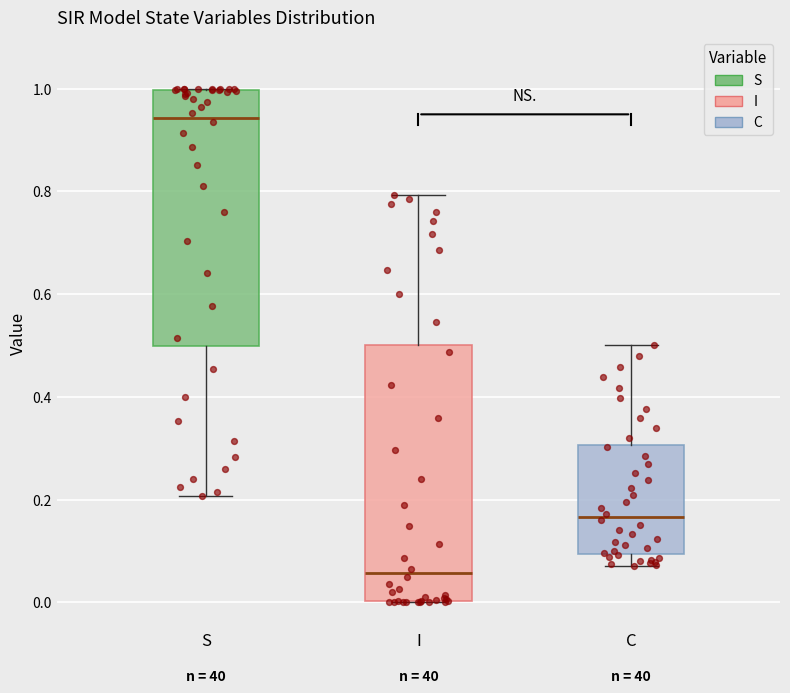

Where is the lower edge of the box for S on the y-axis? The values are not printed on the chart, so give them approximately, as read against the axis.

0.50